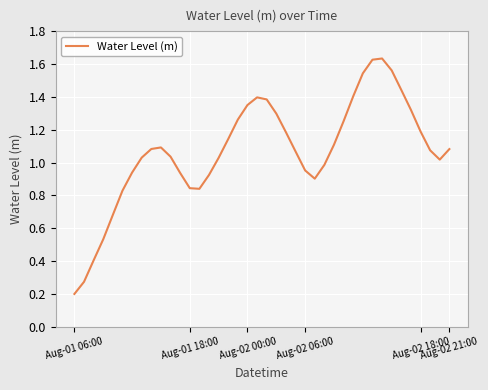

What is the sum of all values?

42.9